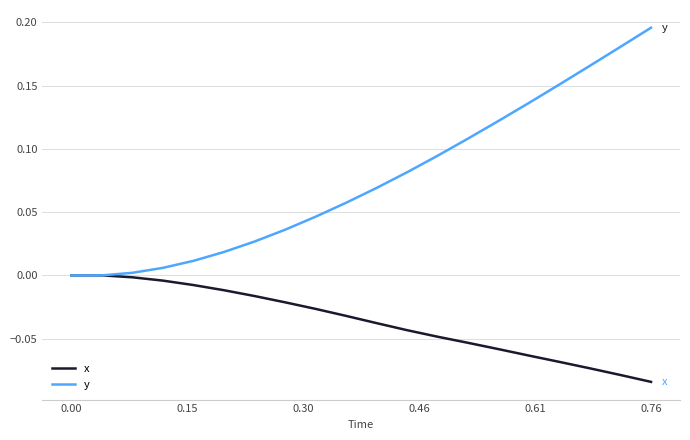

Which series has the largest total across all categories?

y